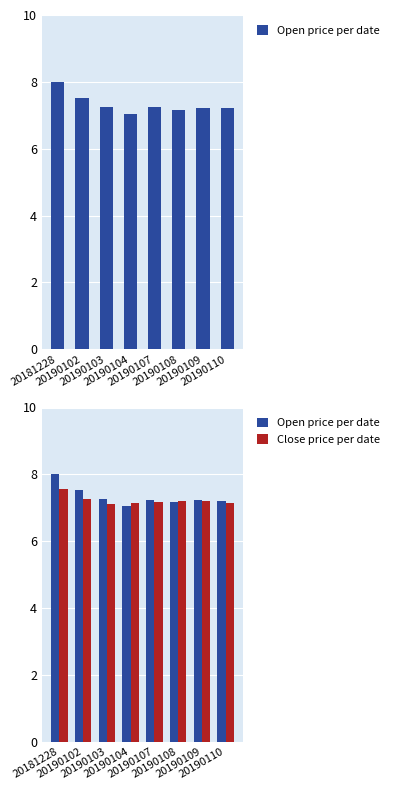

At how many categories does at least one series exceed 7?

8